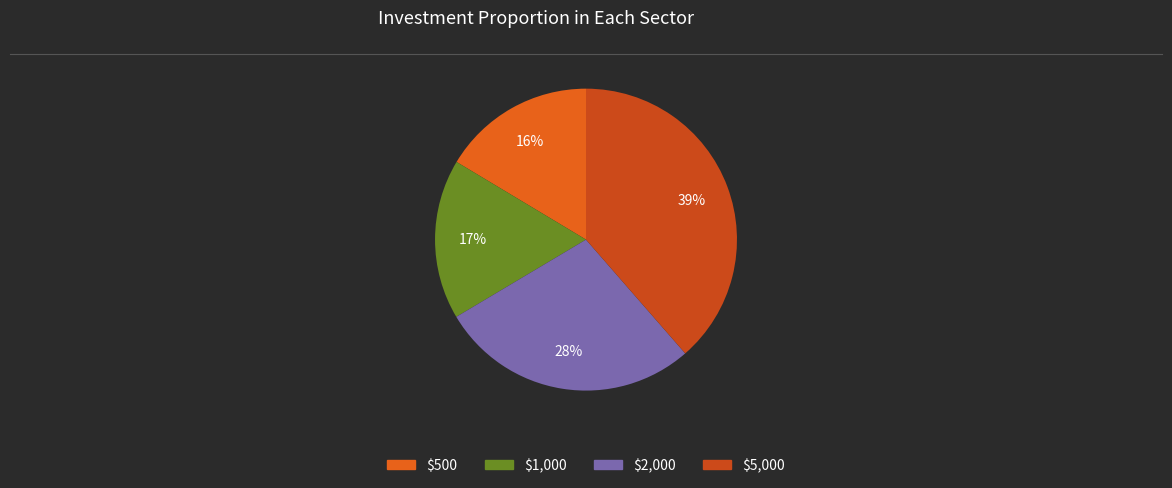

Is there any slice that represents more than half of the pie?

No